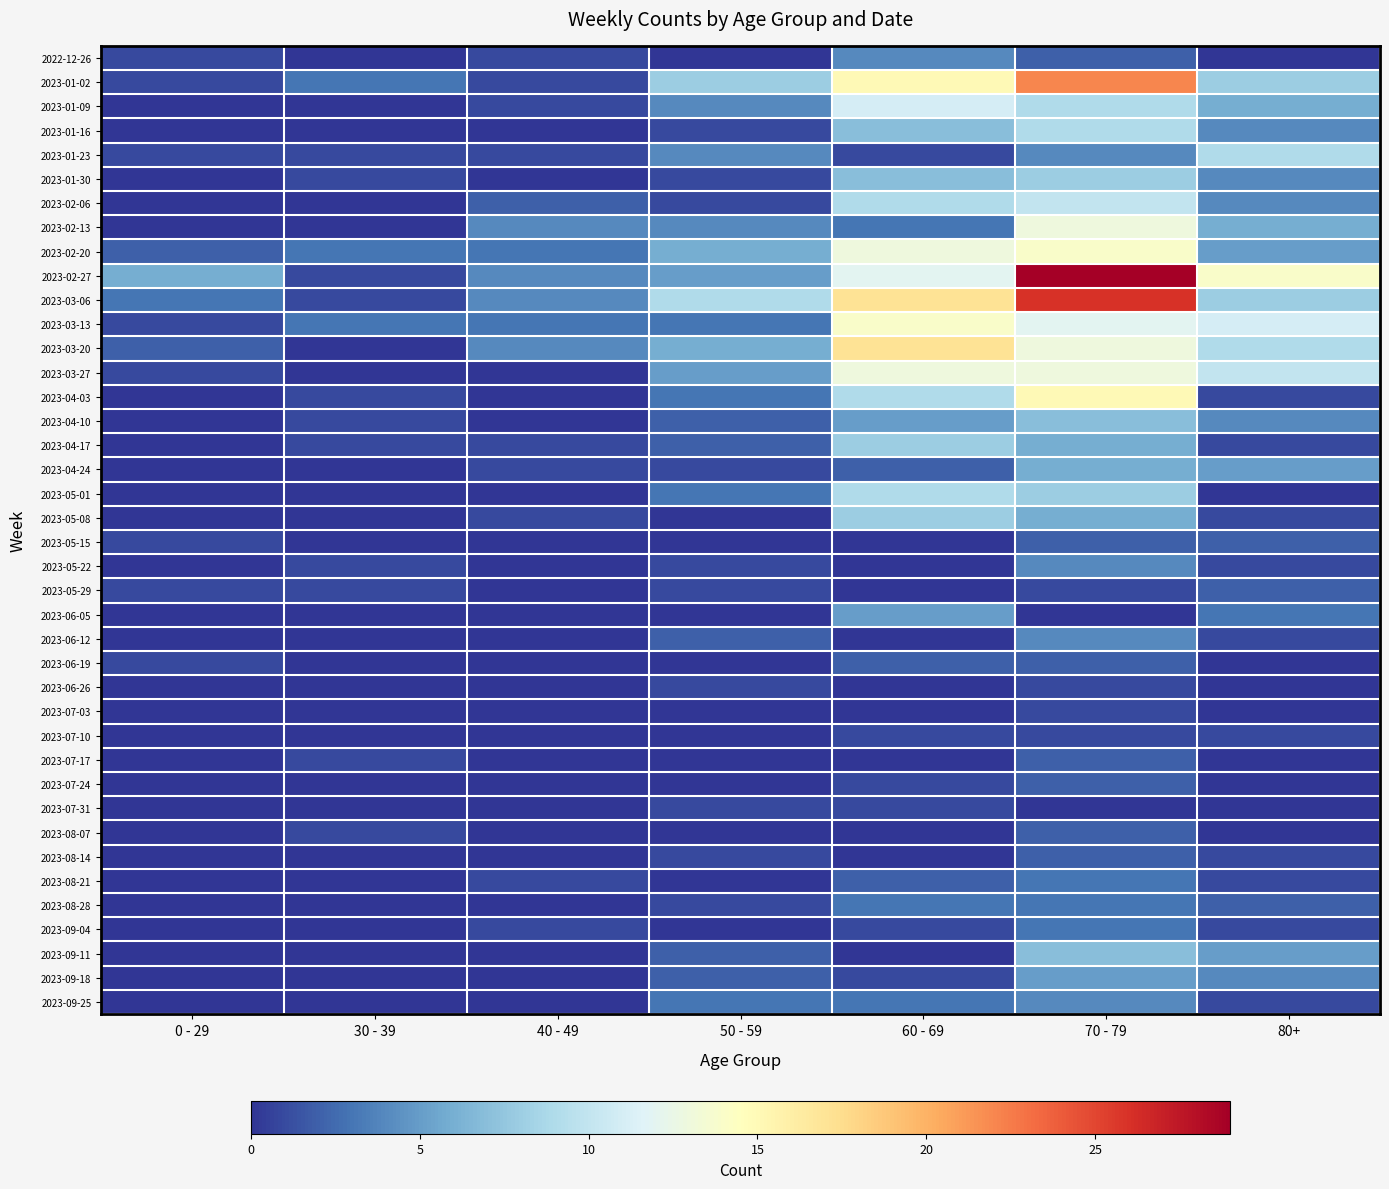

Which series has the widest spread of values?

2023-02-27